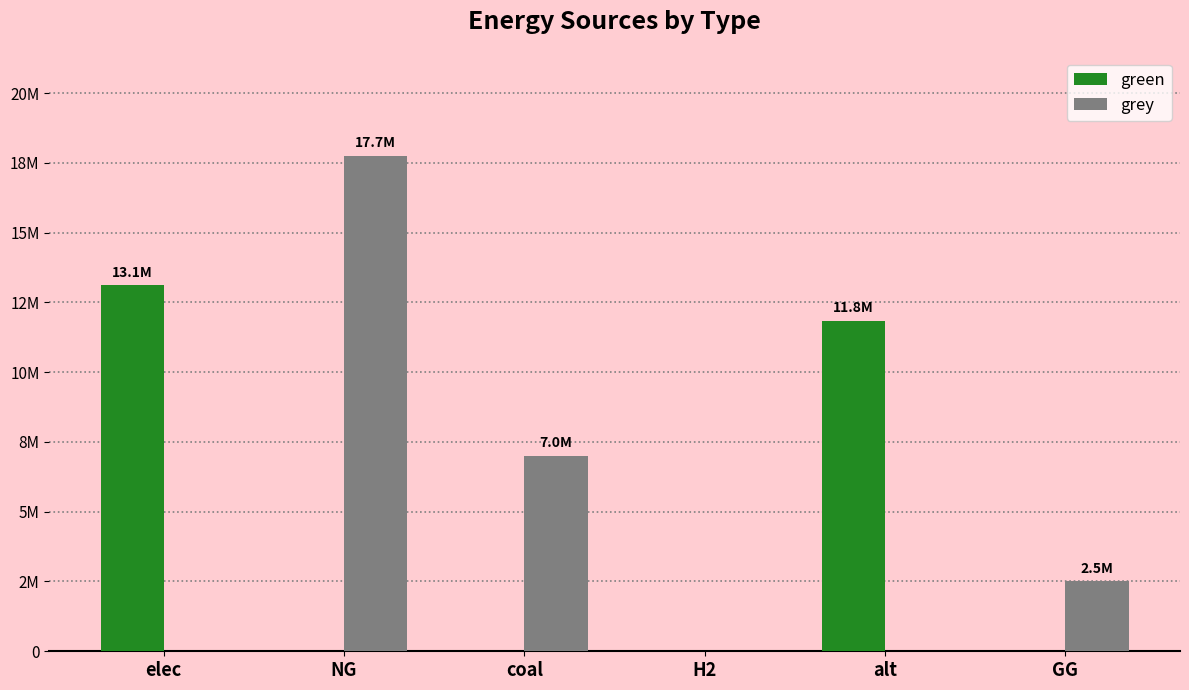

Are the bars grouped side by side (vs. stacked)?

Yes